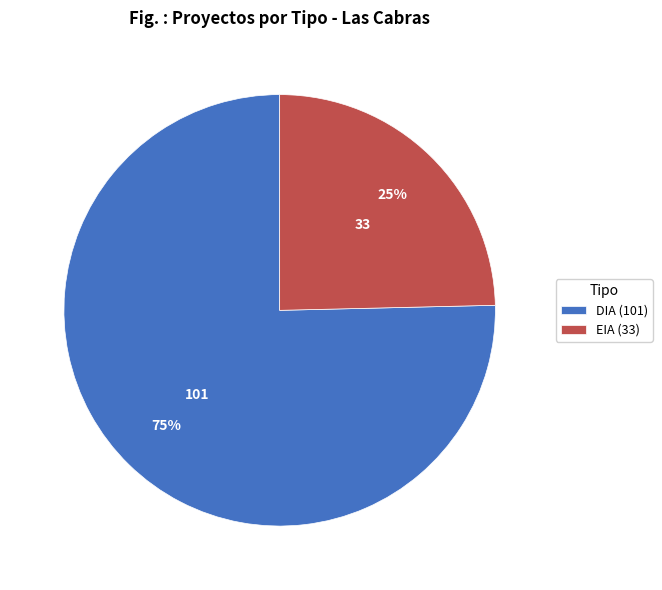

Is there a majority slice in this chart?

Yes